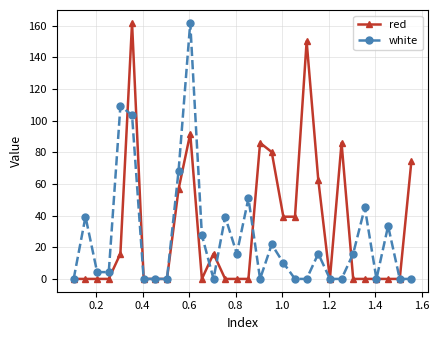

At how many categories does at least one series exceed 148?

3